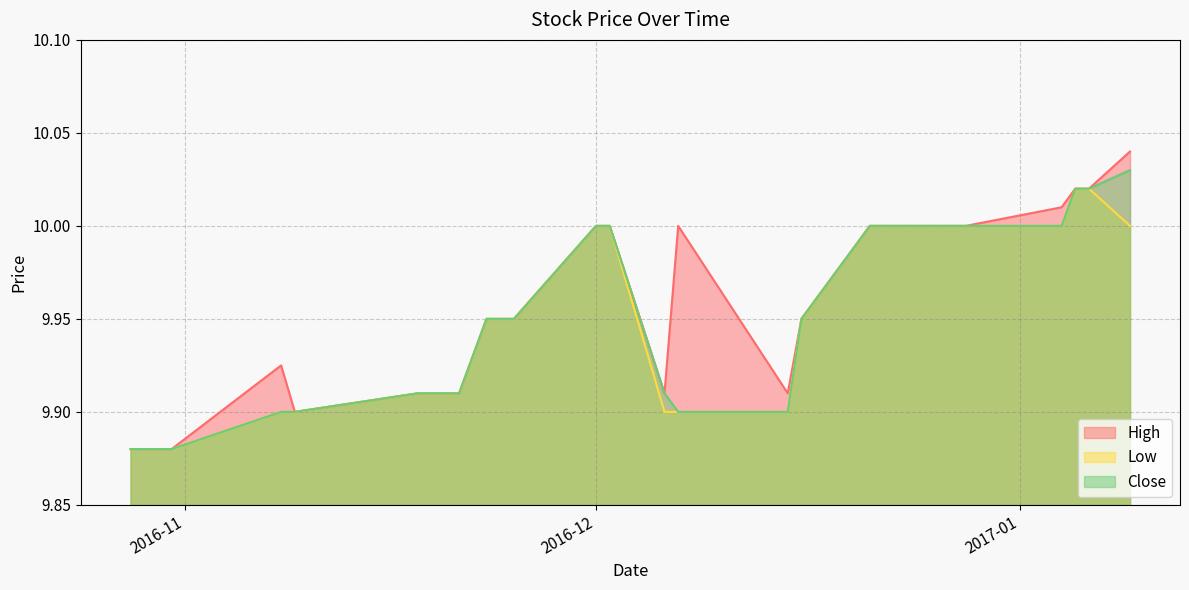

Which series changed the most between 2016-11-09 and 2016-11-23?

High